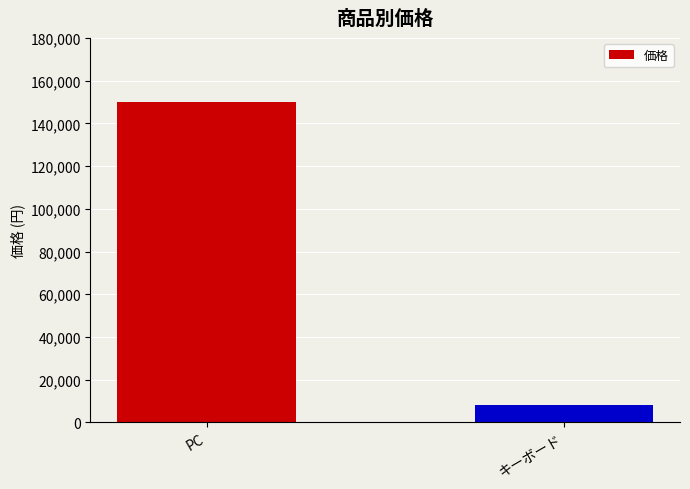

Reading right to left, extract all data points from this chart.

キーボード=8000	PC=150000